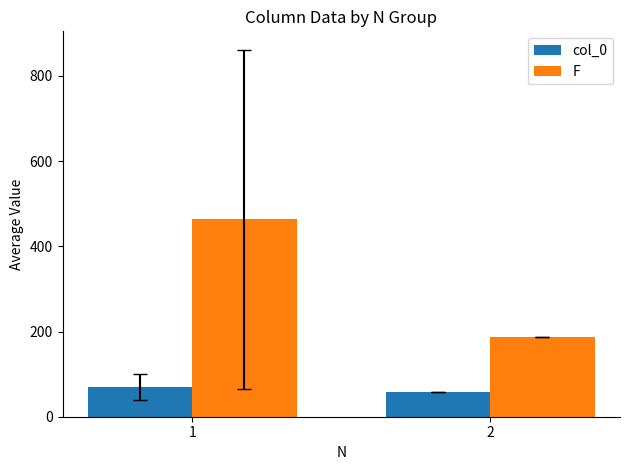

Reading right to left, what are all the values shown in this chart?

col_0: 2=59.0	1=69.2
F: 2=187.0	1=463.2